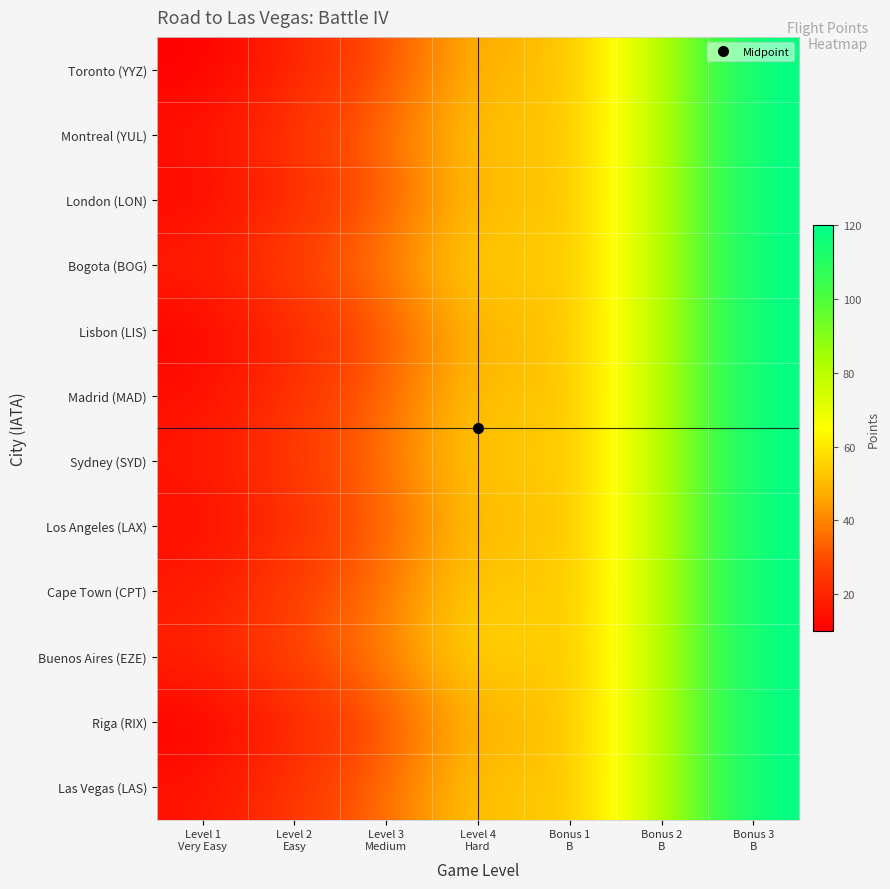

At which category is the sum across all series the highest?

Bonus 3
B